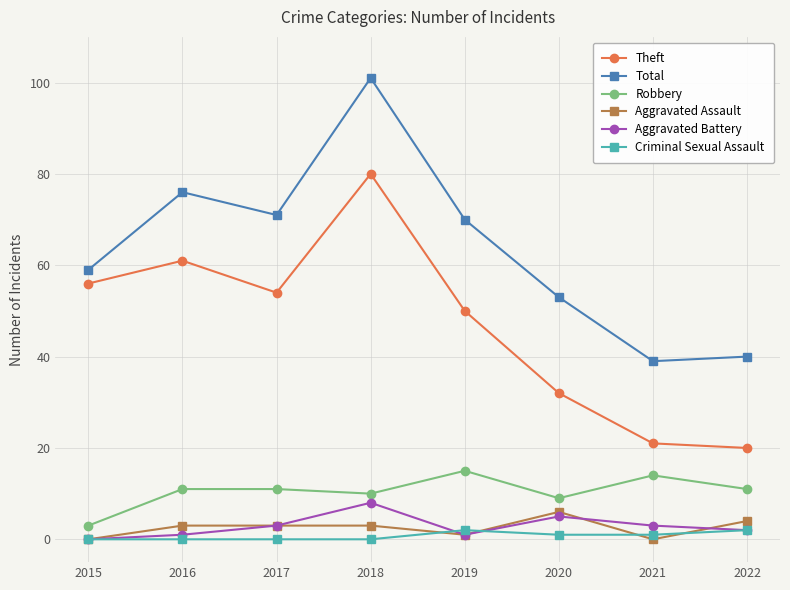

Which series has the largest range (max minus min)?

Total